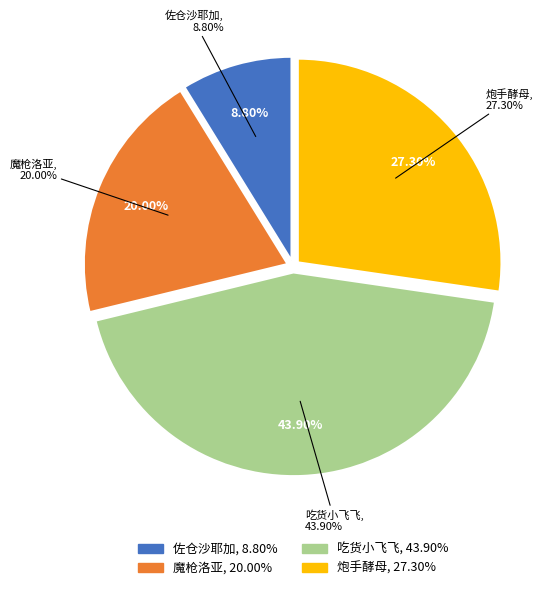

Is the sum of 吃货小飞飞 and 佐仓沙耶加 greater than half?

Yes